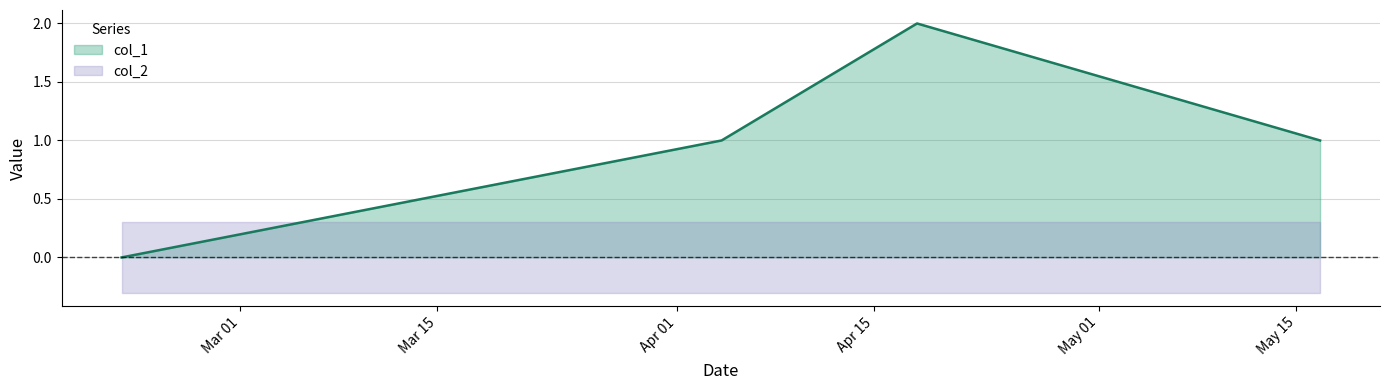

What is the sum of the values at 1494951439 and 1487598784?

1